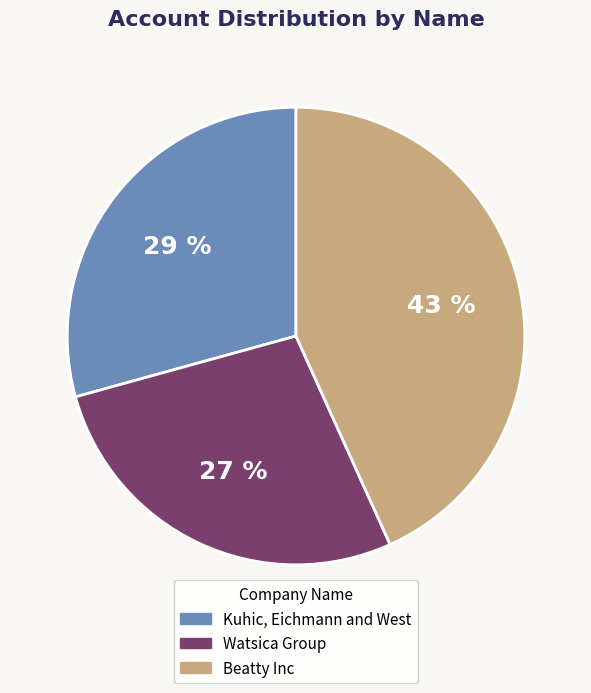

To the nearest percent, what is the difference between the largest and smallest slice percentages?

16%